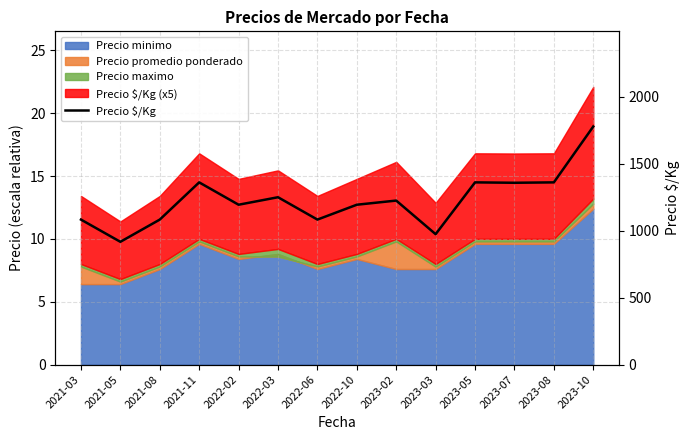

True or false: there are more than 0 points higher than both neighbors.

True